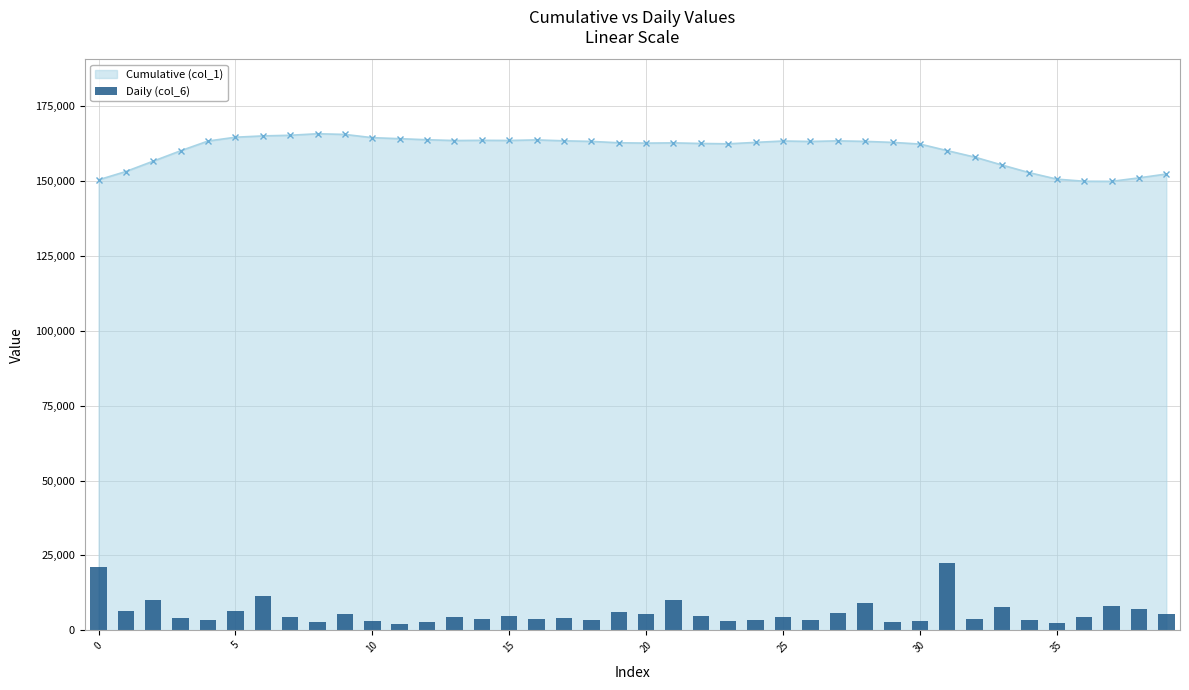

What is the label of the 11th bar from the left?

10